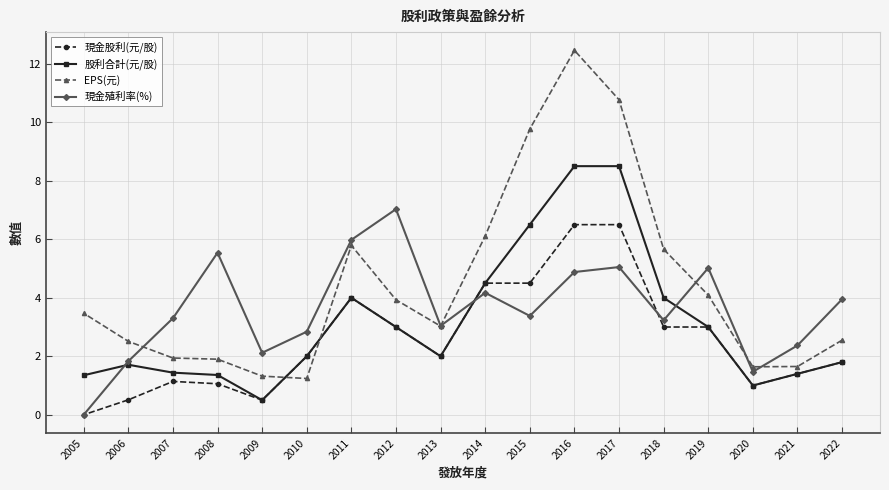

How many series are shown in this chart?

4